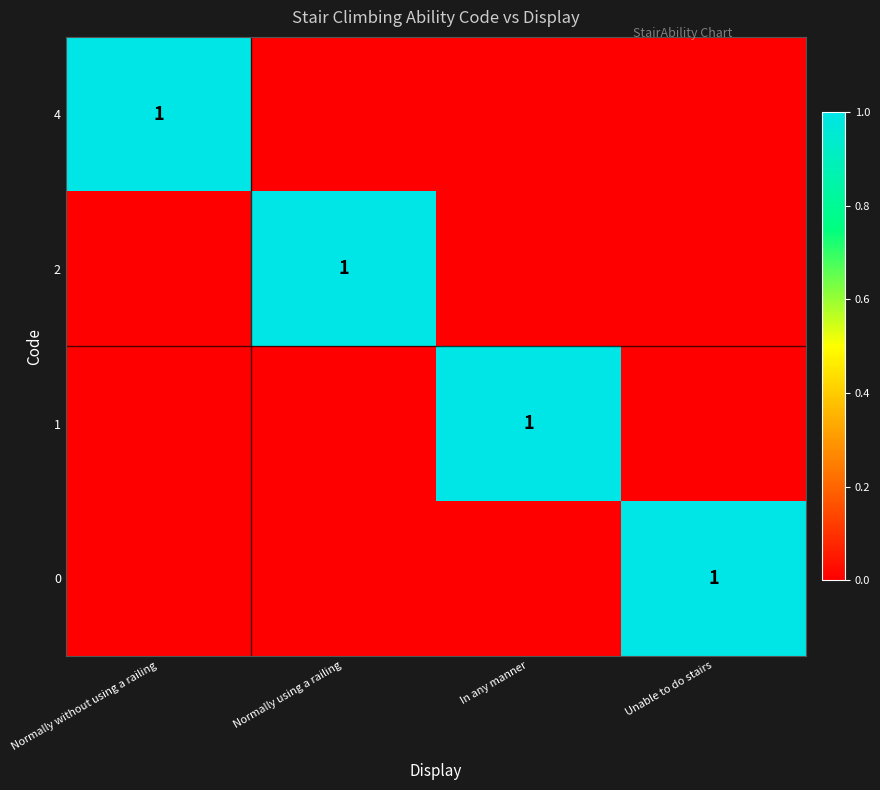

Rank the series at Normally without using a railing from lowest to highest value.

2, 1, 0, 4